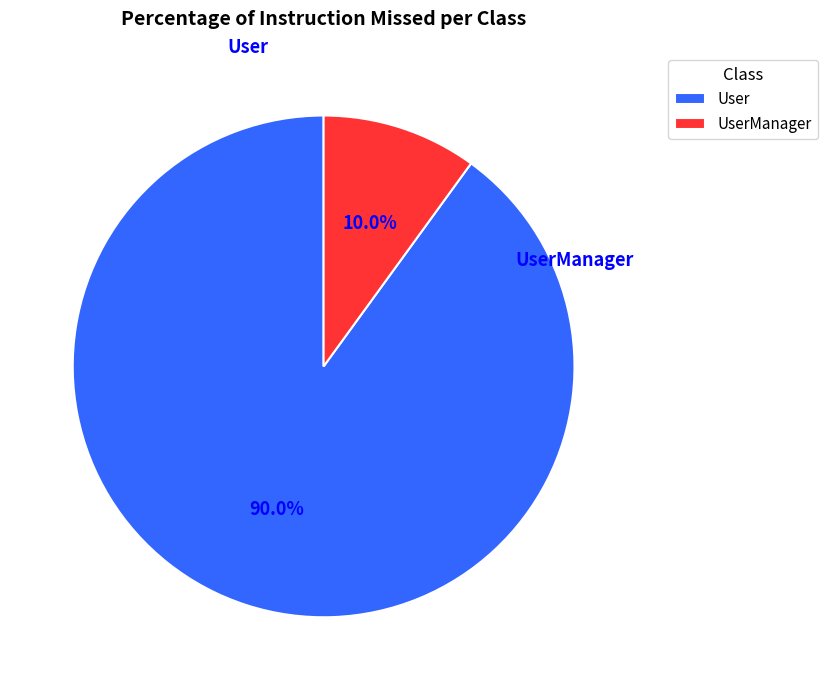

To the nearest percent, what is the average slice percentage?

50%